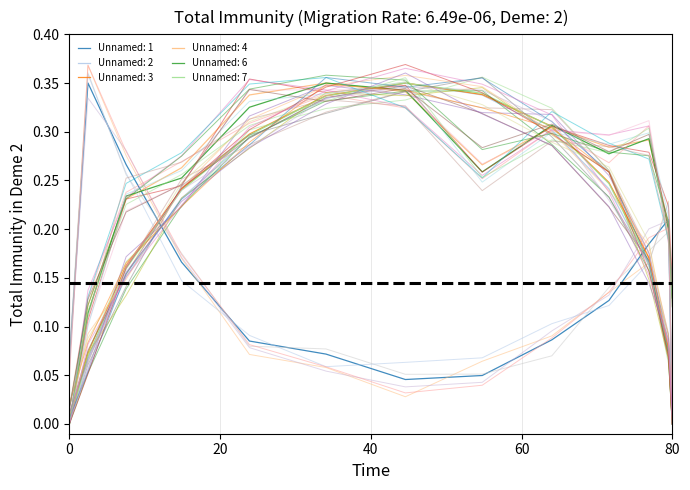

Count the number of data series in this chart.

6